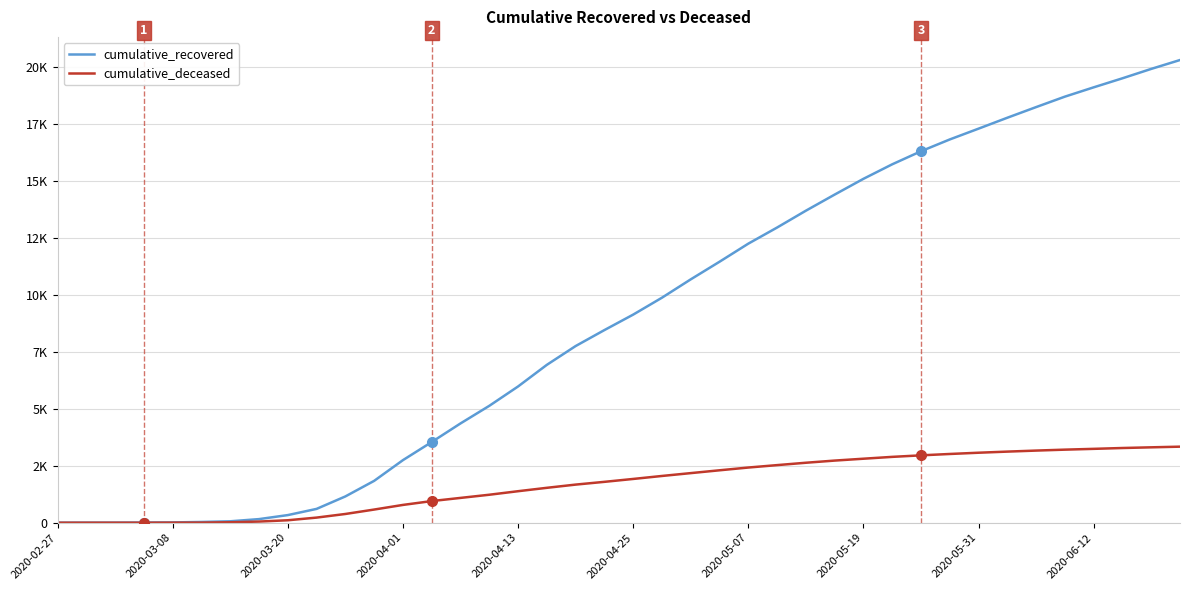

What is the total value across all series at 2020-04-13?

7362